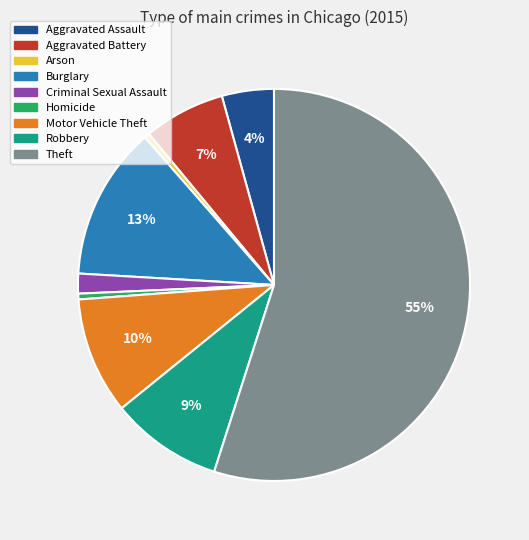

To the nearest percent, what percentage of the pie is Robbery?

9%